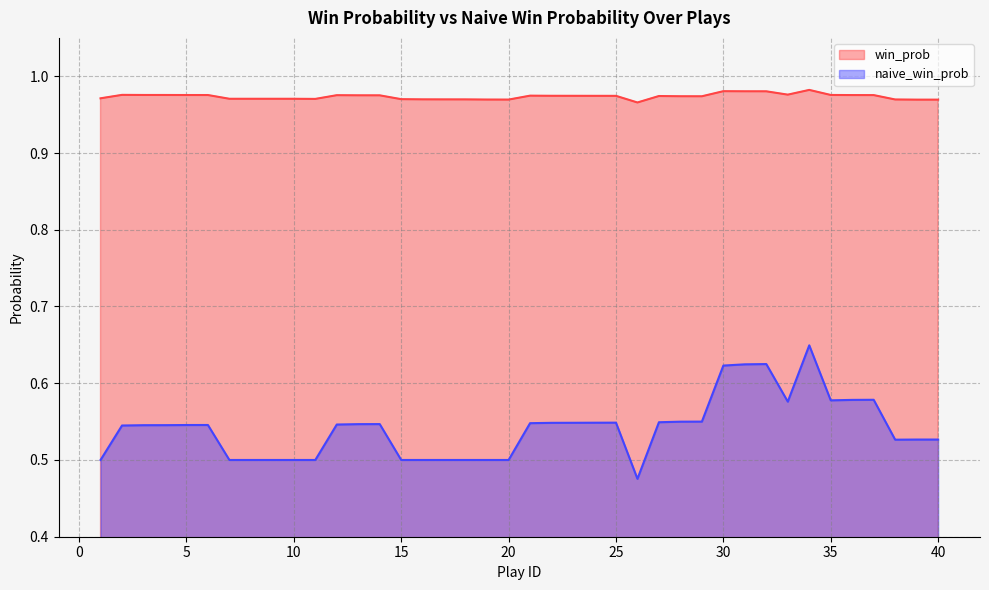

Reading right to left, list all the values displayed in this chart.

win_prob: 40=1.0	39=1.0	38=1.0	37=1.0	36=1.0	35=1.0	34=1.0	33=1.0	32=1.0	31=1.0	30=1.0	29=1.0	28=1.0	27=1.0	26=1.0	25=1.0	24=1.0	23=1.0	22=1.0	21=1.0	20=1.0	19=1.0	18=1.0	17=1.0	16=1.0	15=1.0	14=1.0	13=1.0	12=1.0	11=1.0	10=1.0	9=1.0	8=1.0	7=1.0	6=1.0	5=1.0	4=1.0	3=1.0	2=1.0	1=1.0
naive_win_prob: 40=0.5	39=0.5	38=0.5	37=0.6	36=0.6	35=0.6	34=0.6	33=0.6	32=0.6	31=0.6	30=0.6	29=0.6	28=0.5	27=0.5	26=0.5	25=0.5	24=0.5	23=0.5	22=0.5	21=0.5	20=0.5	19=0.5	18=0.5	17=0.5	16=0.5	15=0.5	14=0.5	13=0.5	12=0.5	11=0.5	10=0.5	9=0.5	8=0.5	7=0.5	6=0.5	5=0.5	4=0.5	3=0.5	2=0.5	1=0.5